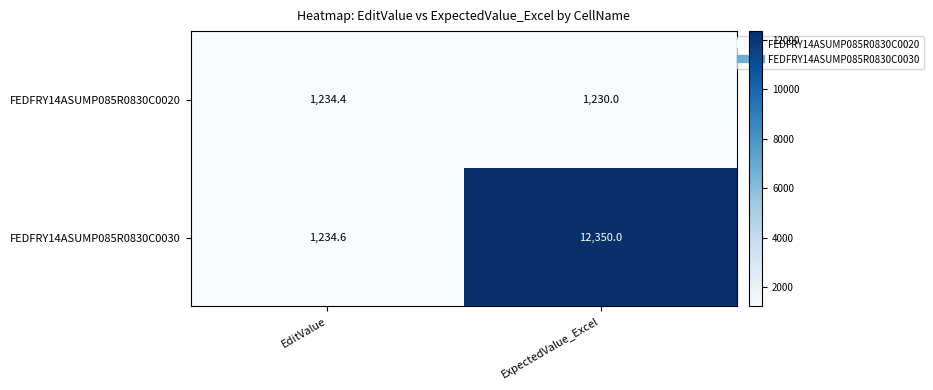

How many data points does each series have?

2